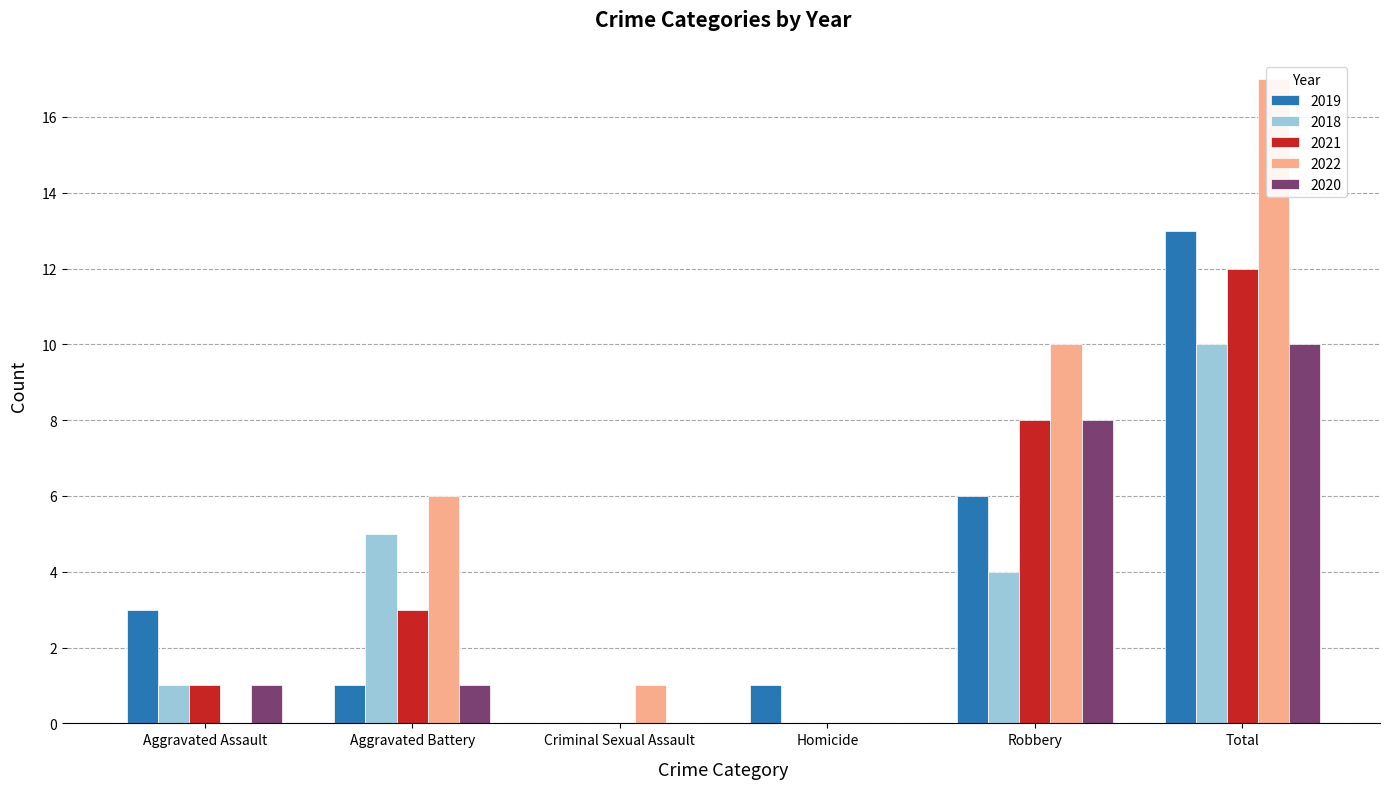

What is the label of the 3rd bar from the right?

Homicide